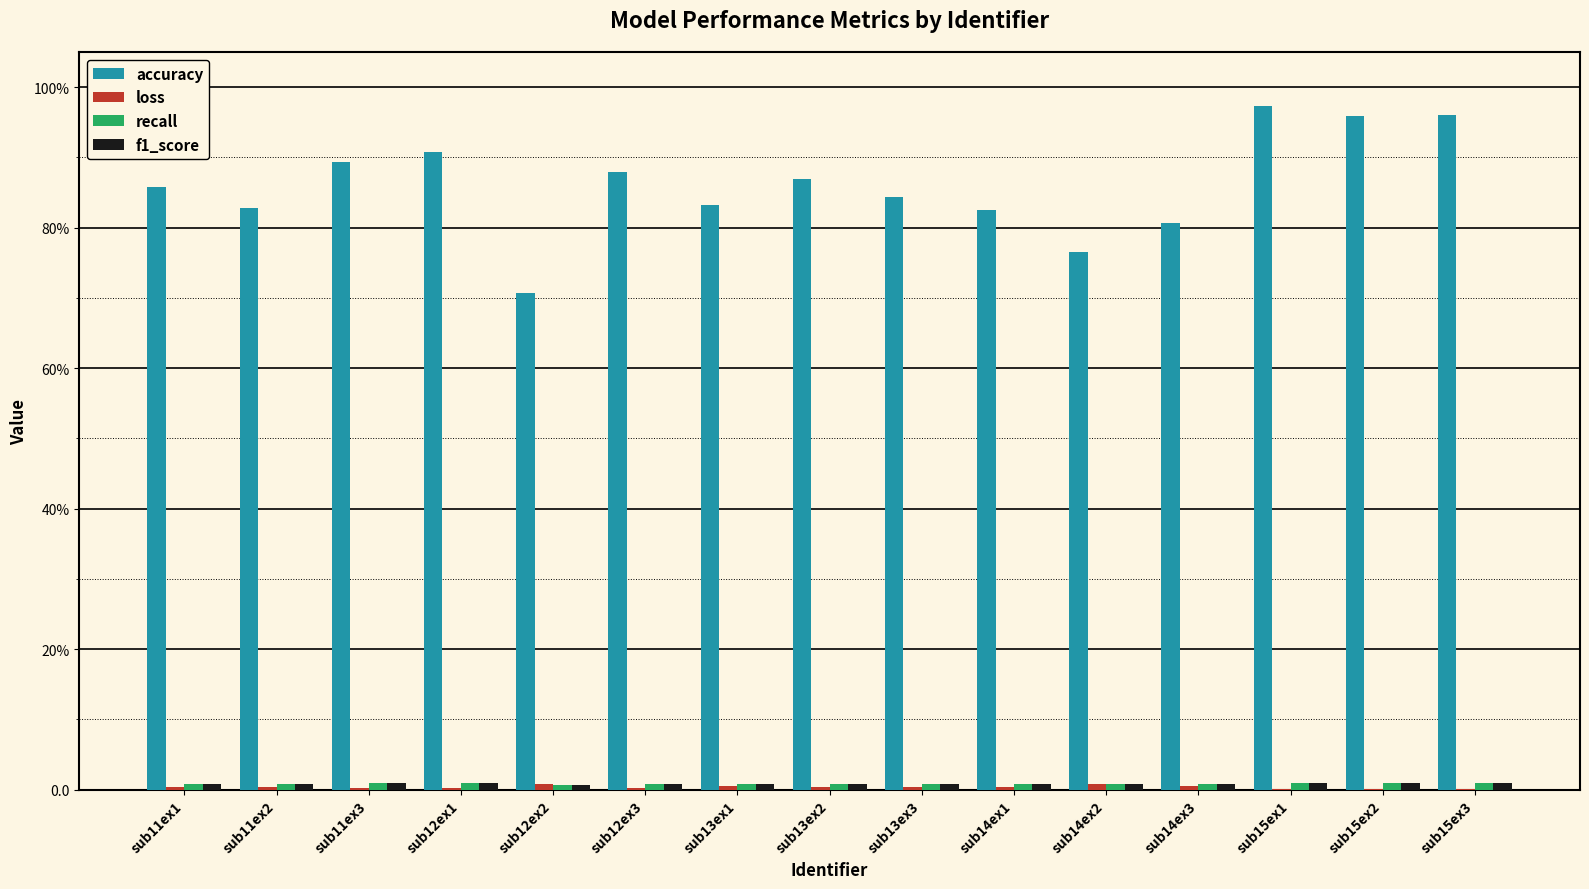

Which label corresponds to the smallest value in the chart?

sub15ex1